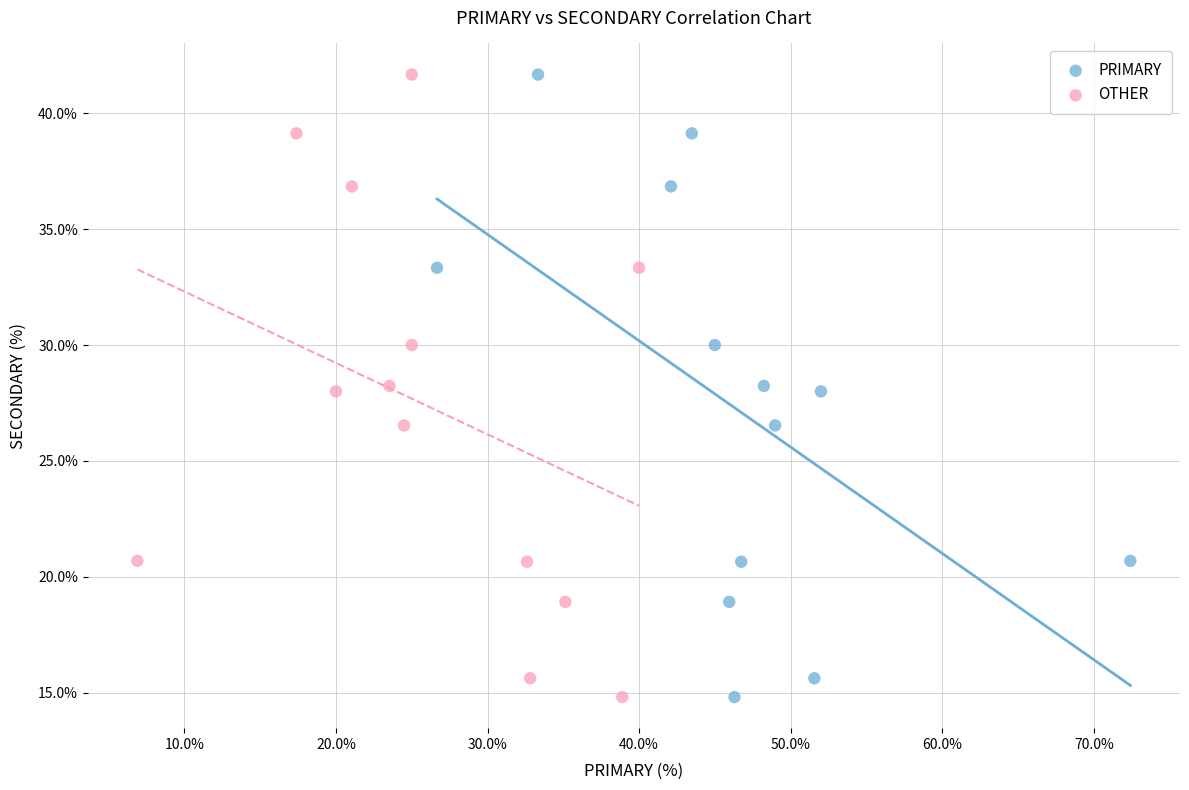

What are all the series names shown in the legend?

PRIMARY, OTHER